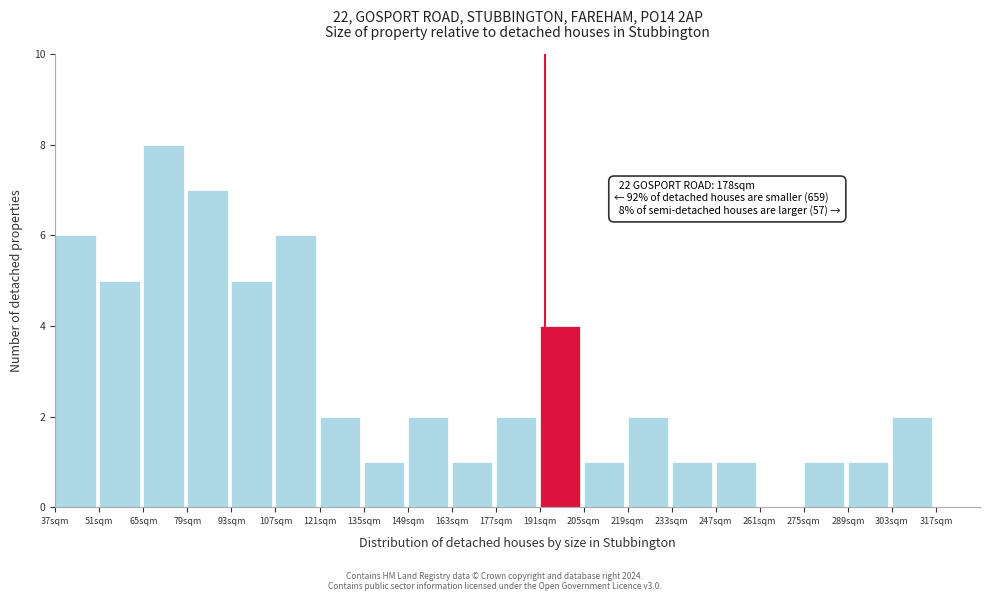

Reading left to right, what are all the values shown in this chart?

37sqm=6	51sqm=5	65sqm=8	79sqm=7	93sqm=5	107sqm=6	121sqm=2	135sqm=1	149sqm=2	163sqm=1	177sqm=2	191sqm=4	205sqm=1	219sqm=2	233sqm=1	247sqm=1	261sqm=0	275sqm=1	289sqm=1	303sqm=2